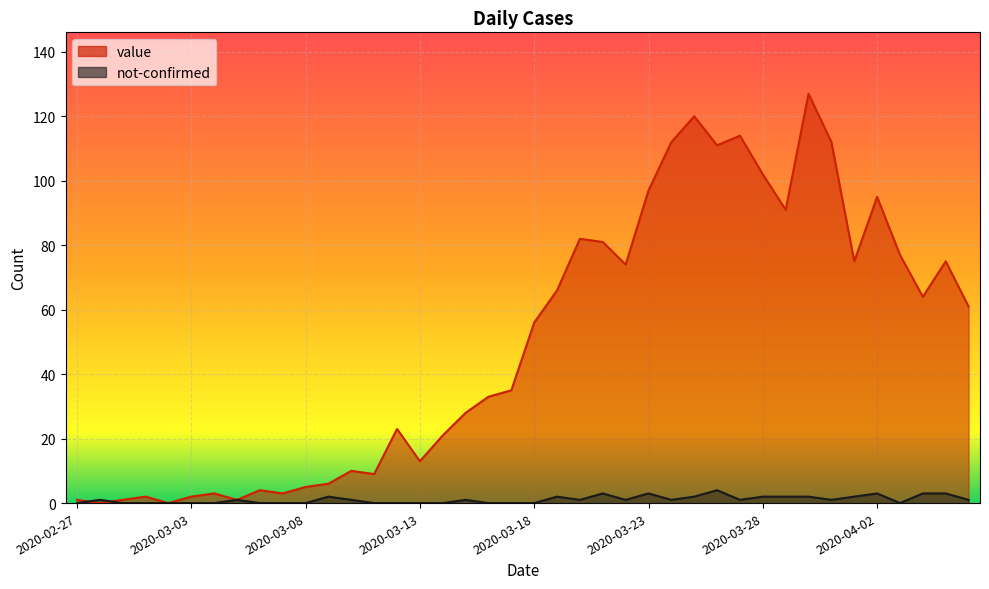

The value series shows 81 at 2020-03-21. True or false?

True